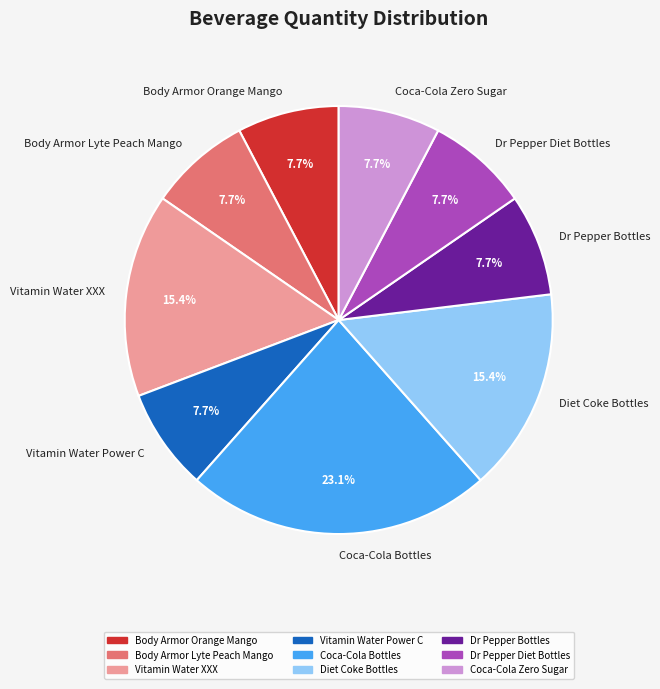

How many segments does this pie chart have?

9